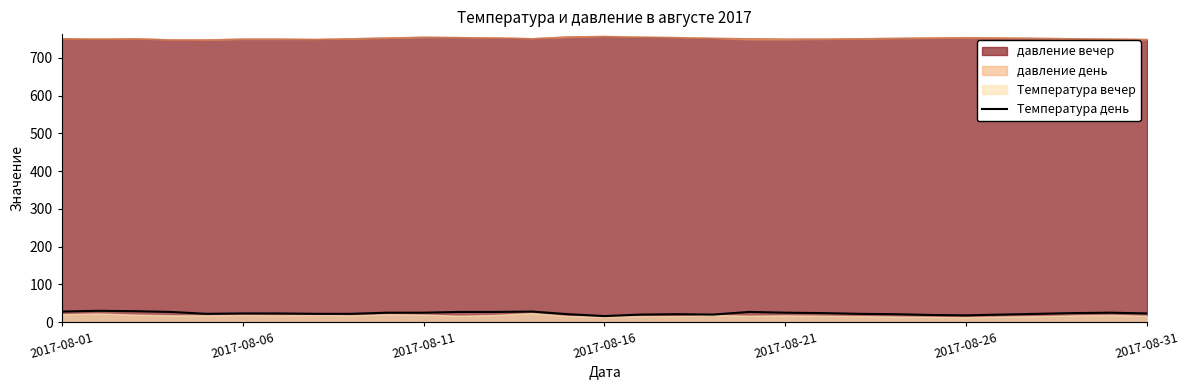

Does the chart have visible grid lines?

No